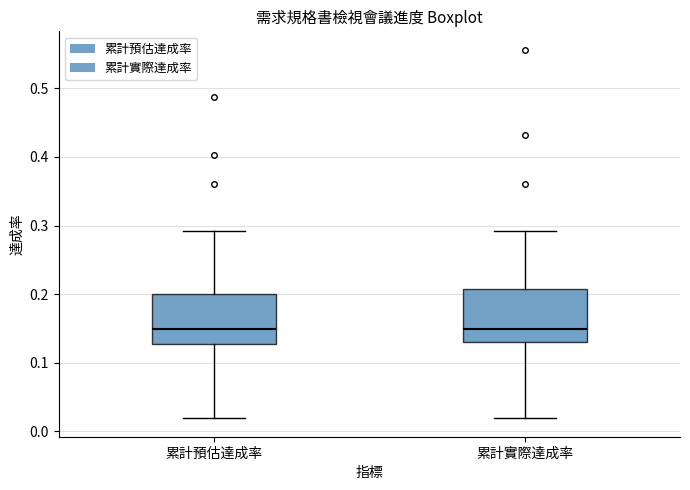

Reading left to right, transcribe this box plot: for each box, give where its median line is, the range the box spans, and where its two whiskers end, as read against the y-axis. The values are not printed on the chart, so give them approximately, as read against the axis.

累計預估達成率: median 0.15, box 0.13 to 0.20, whiskers 0.02 to 0.29
累計實際達成率: median 0.15, box 0.13 to 0.21, whiskers 0.02 to 0.29